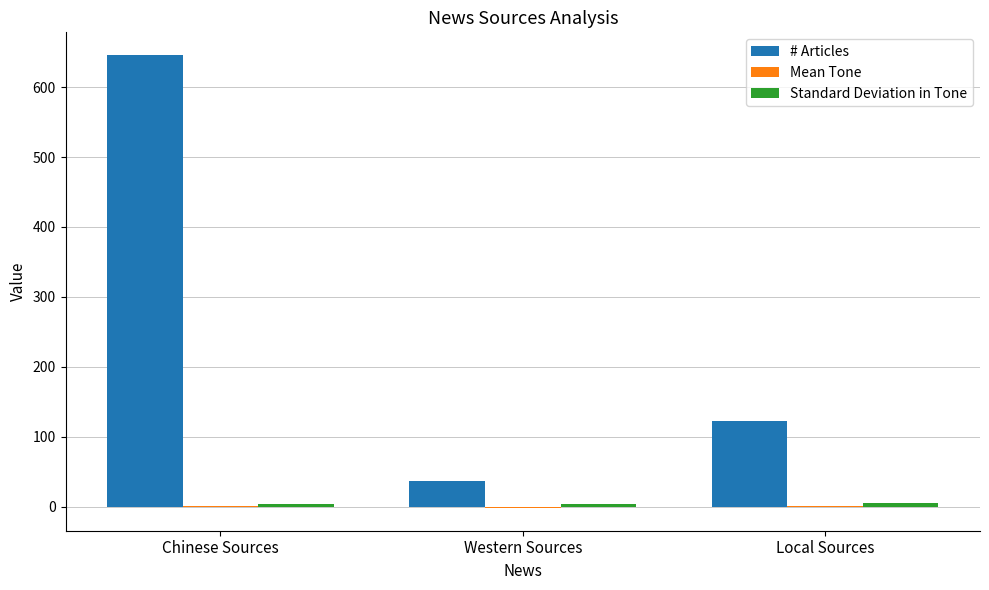

Which series has the largest total across all categories?

# Articles